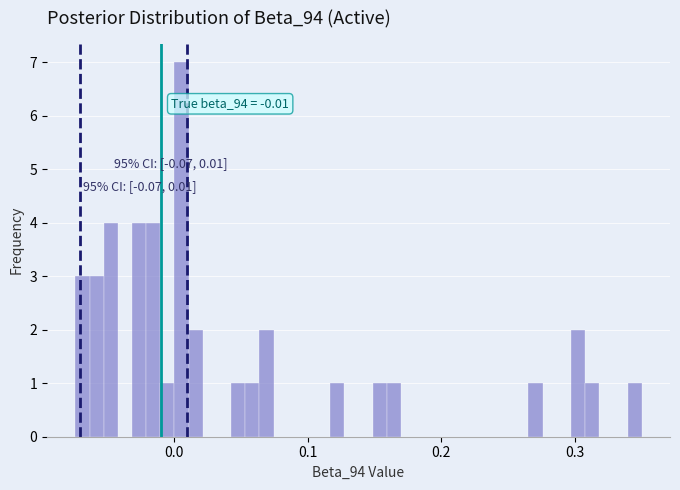

Around what value on the x-axis is the tallest bar? Give the approximate position of its centre, as read against the axis.

0.01